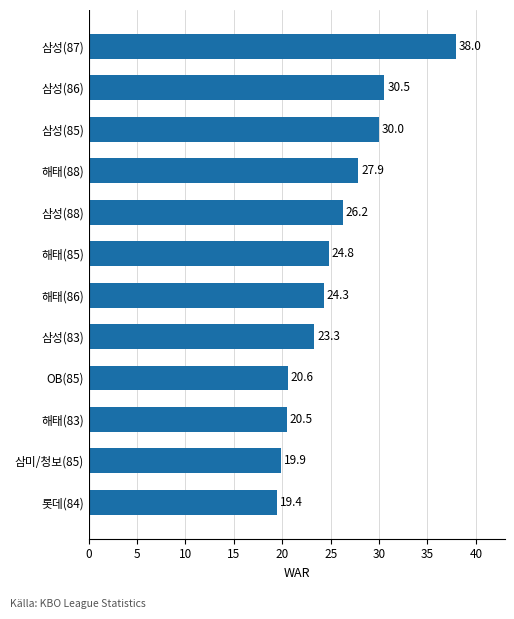

What is the difference between the values at 해태(88) and 삼성(87)?

10.1